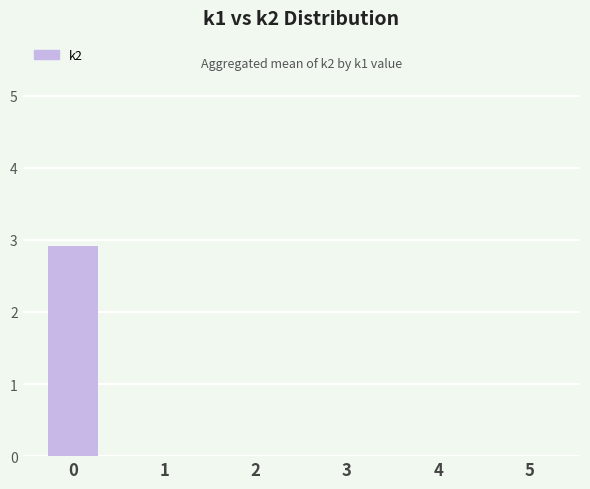

Count the values in the range 0 to 1.

5